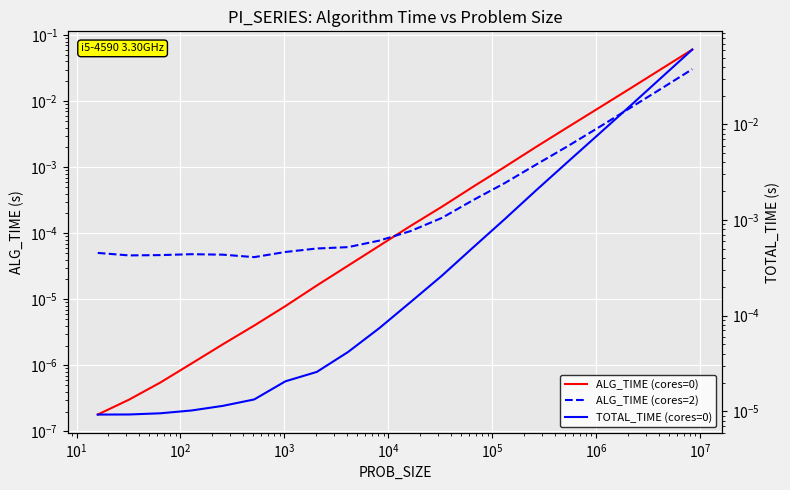

How many times do ALG_TIME (cores=0) and ALG_TIME (cores=2) cross each other?

1